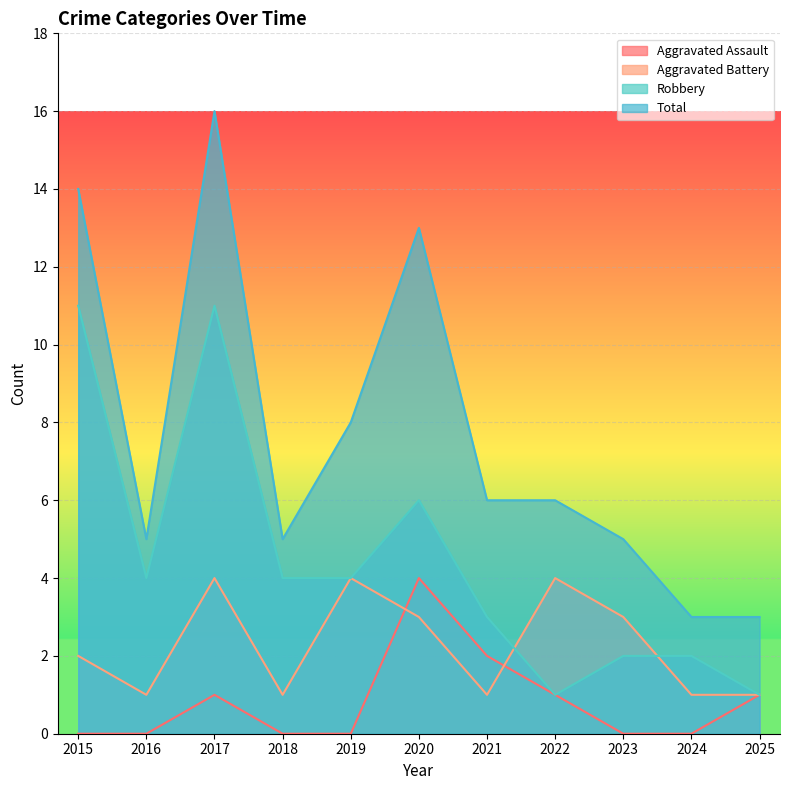

Between 2019 and 2024, which series saw the biggest shift?

Total